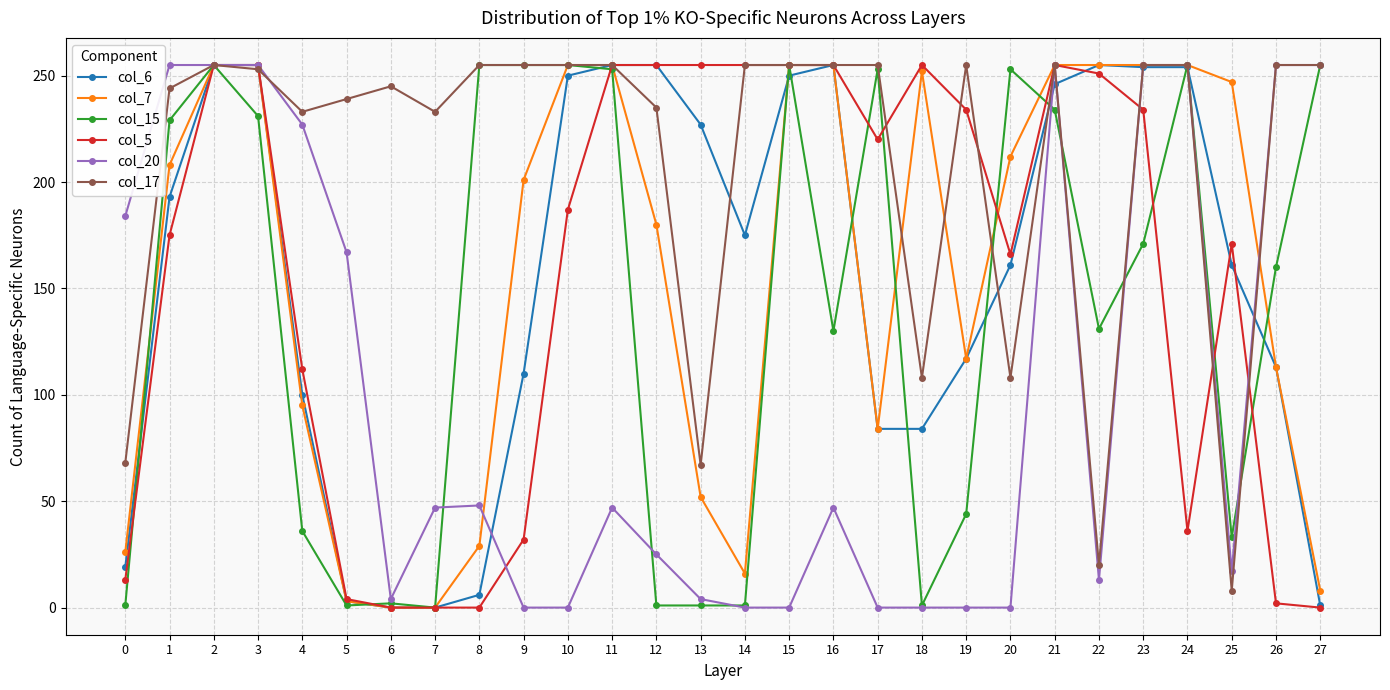

Is it true that col_6 equals 0 at 6?

True